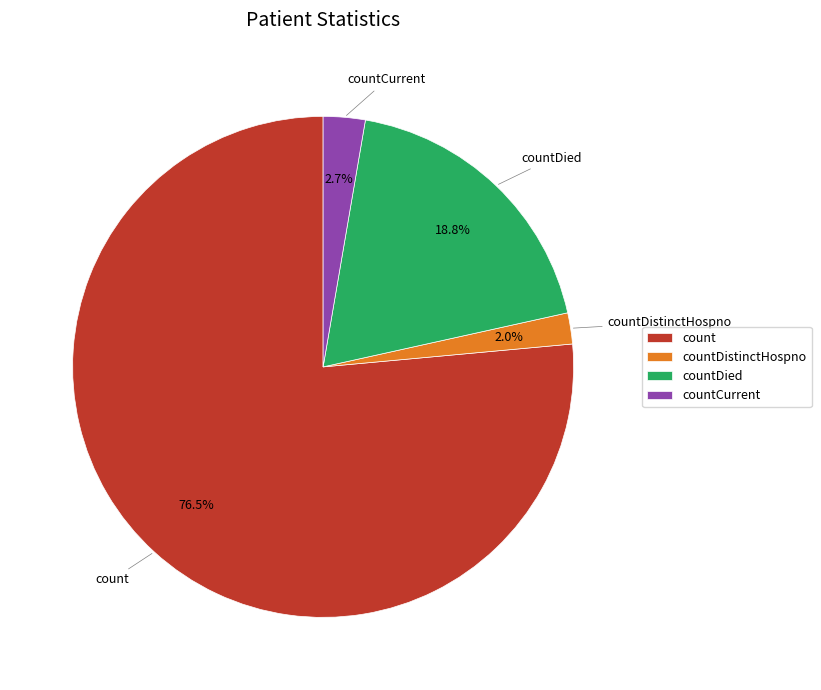

Which category accounts for the majority?

count